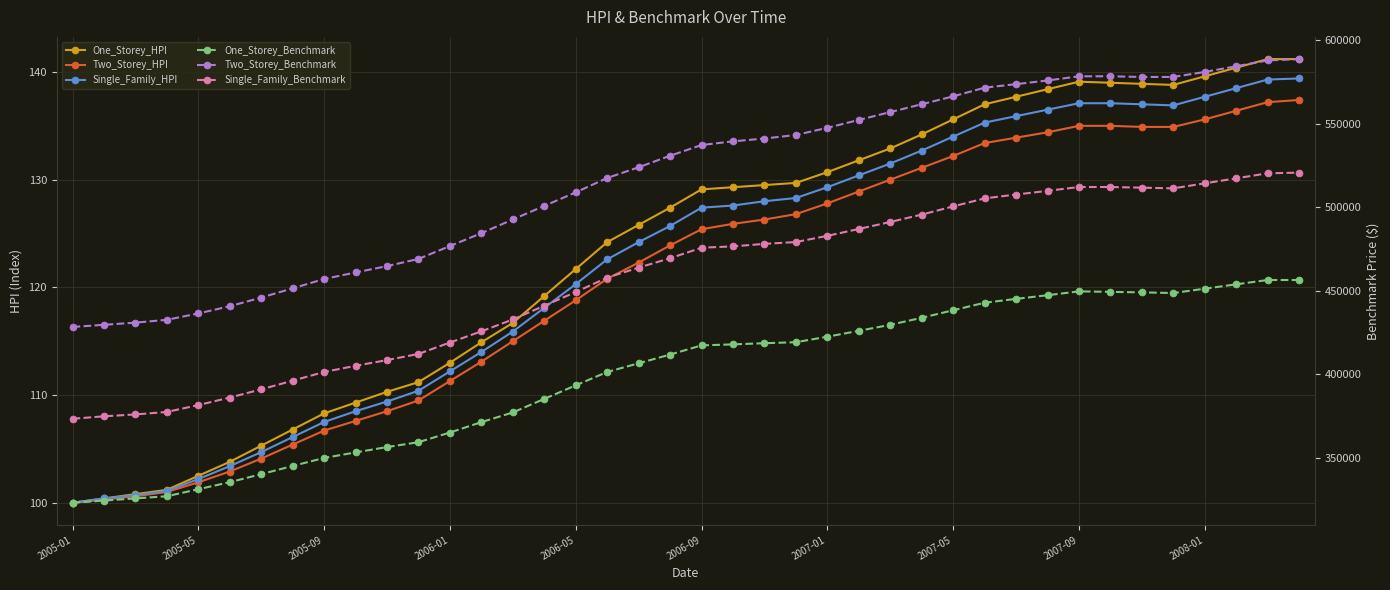

What value does the Single_Family_Benchmark series have at 25?

487000.0